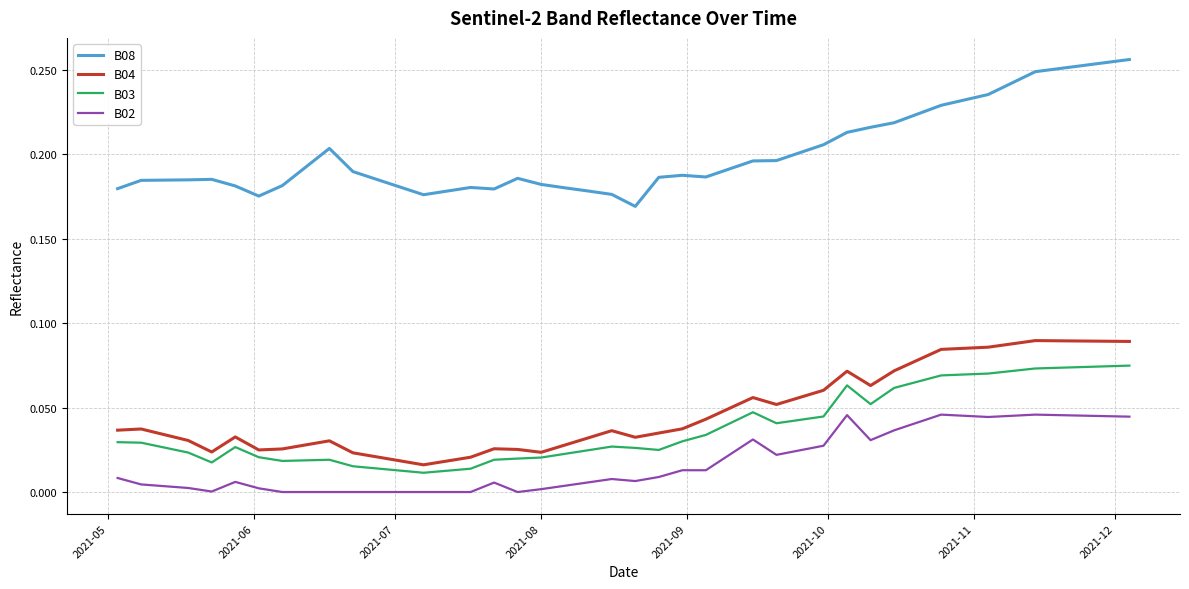

Which series has the largest range (max minus min)?

B08